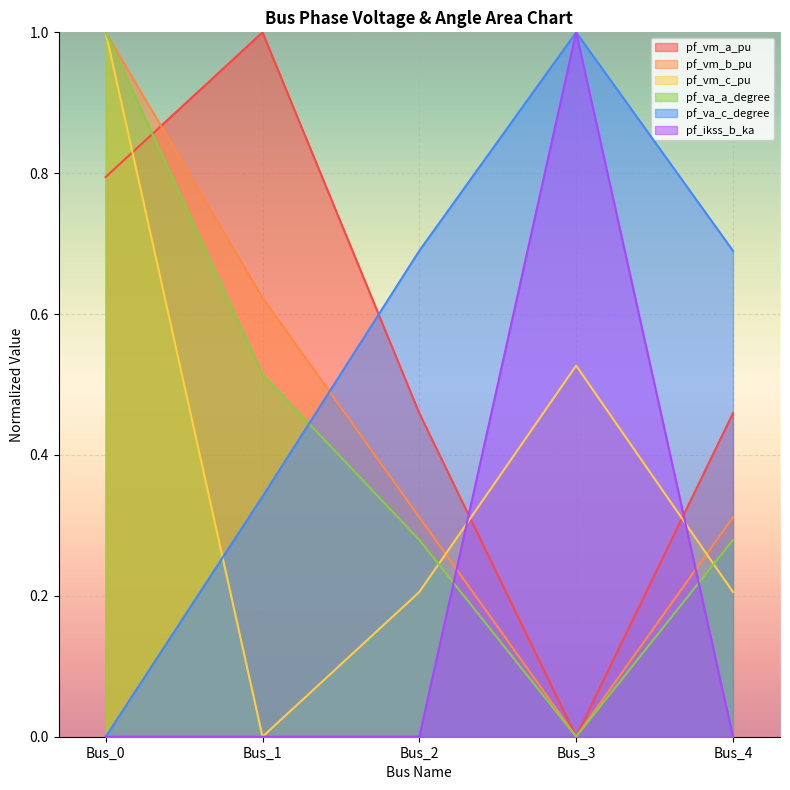

How many distinct data groups are displayed?

6